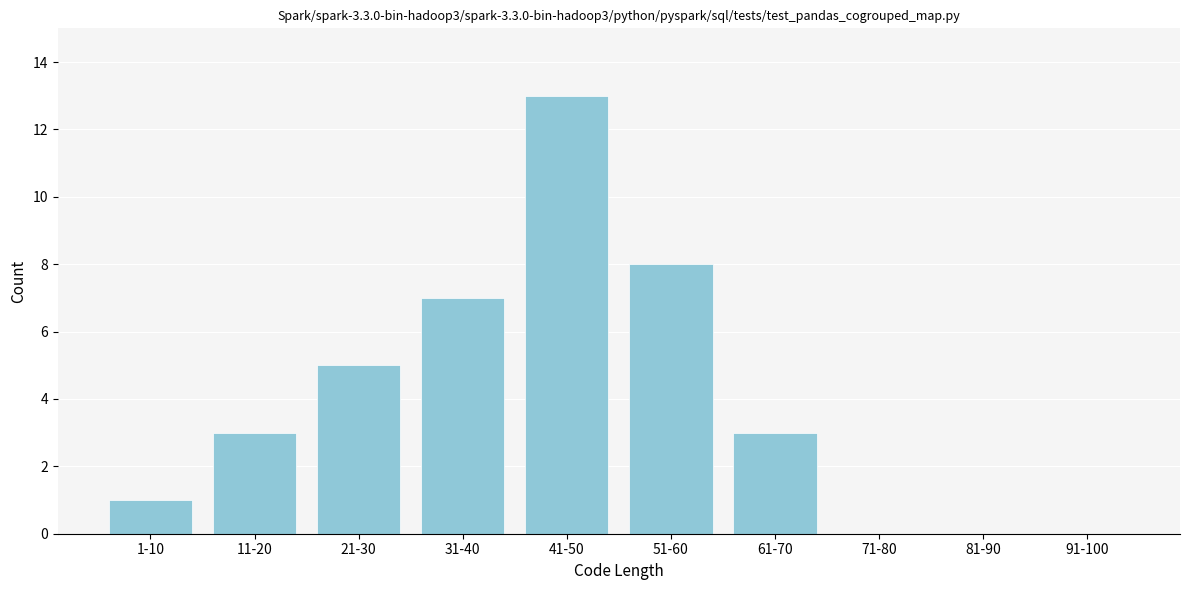

Reading right to left, list all the values displayed in this chart.

91-100=0	81-90=0	71-80=0	61-70=3	51-60=8	41-50=13	31-40=7	21-30=5	11-20=3	1-10=1